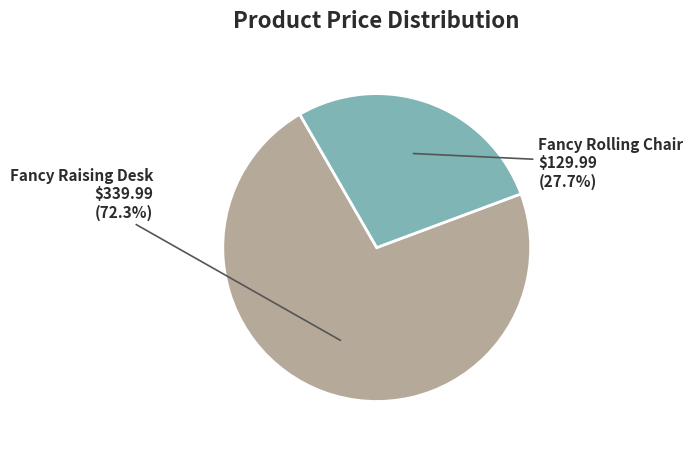

What is the ratio of the value at Fancy Rolling Chair to the value at Fancy Raising Desk?

0.4